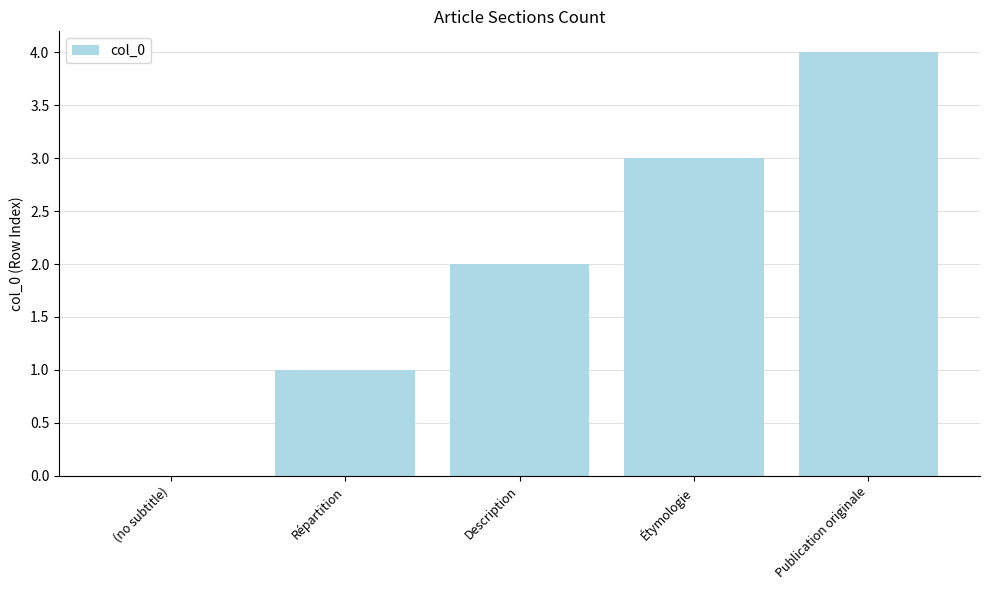

Which category has the highest value across all series?

Publication originale